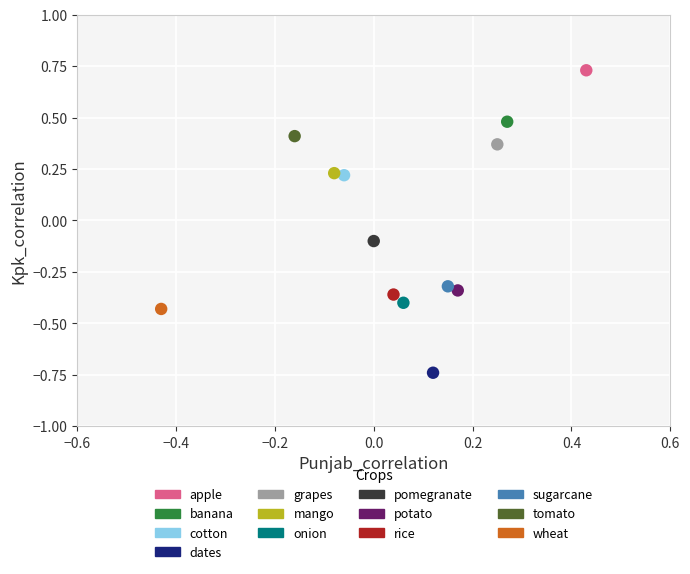

What are all the series names shown in the legend?

apple, banana, cotton, dates, grapes, mango, onion, pomegranate, potato, rice, sugarcane, tomato, wheat